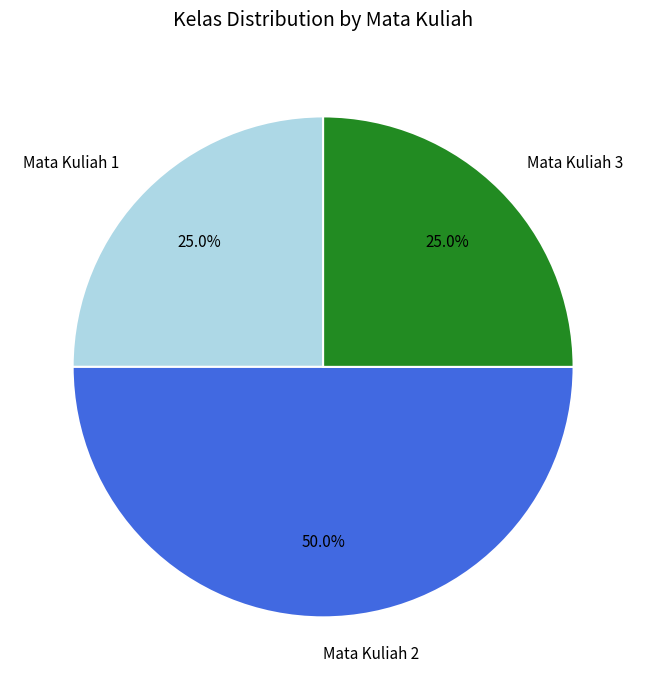

What percentage is the Mata Kuliah 2 slice, to the nearest percent?

50%